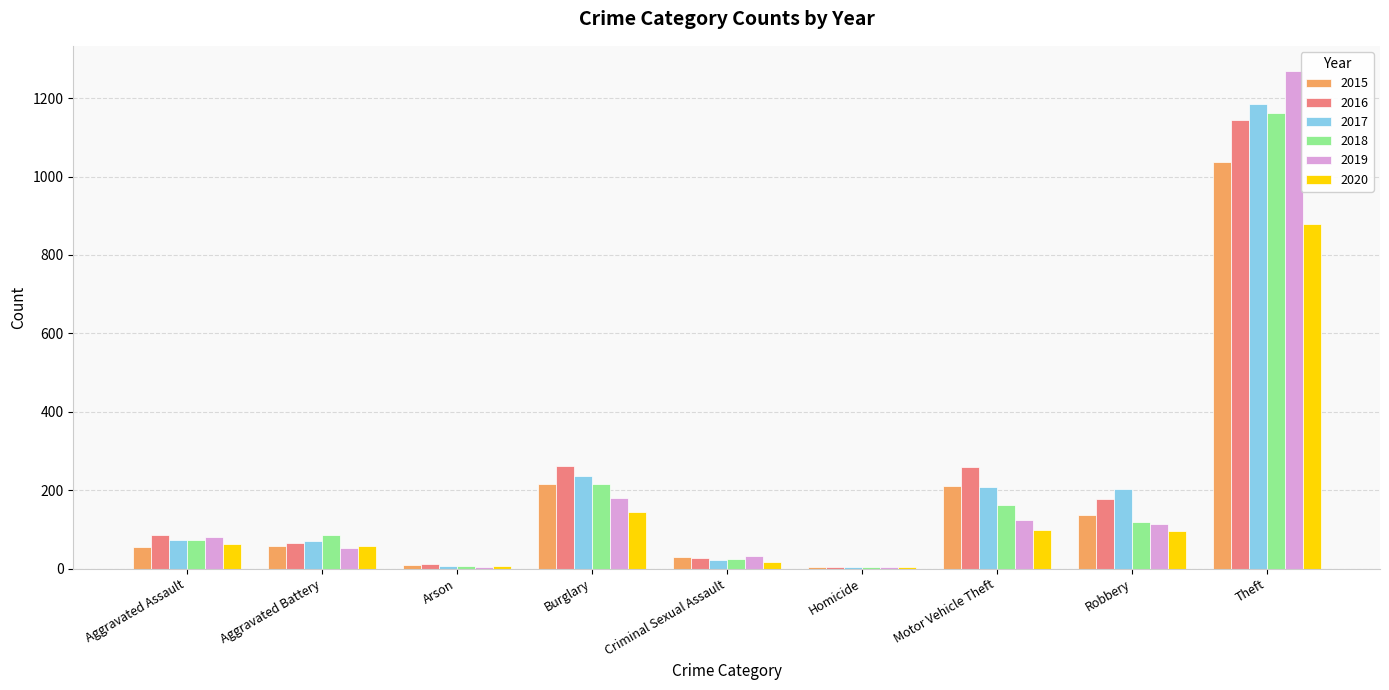

Where is 2017 nearest to the value 595?

Burglary